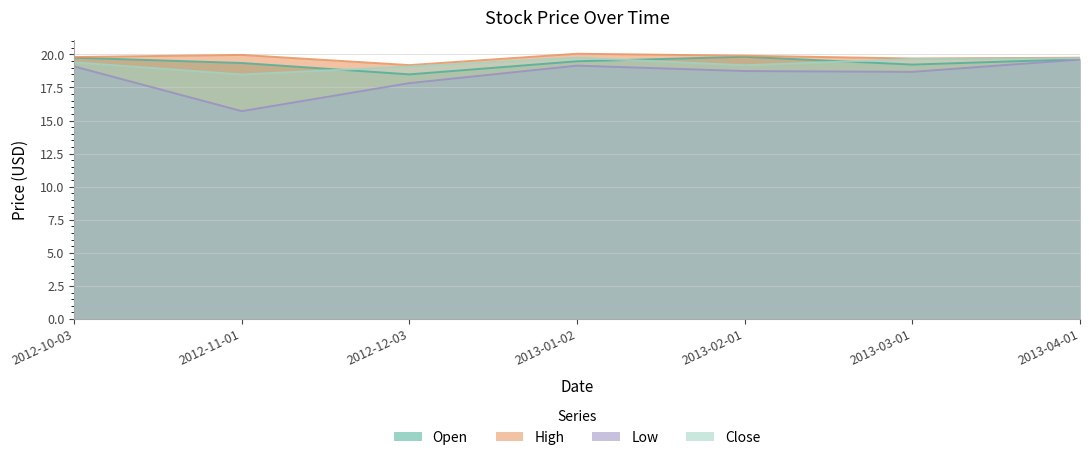

Between 2012-10-03 and 2012-11-01, which is larger?

2012-10-03